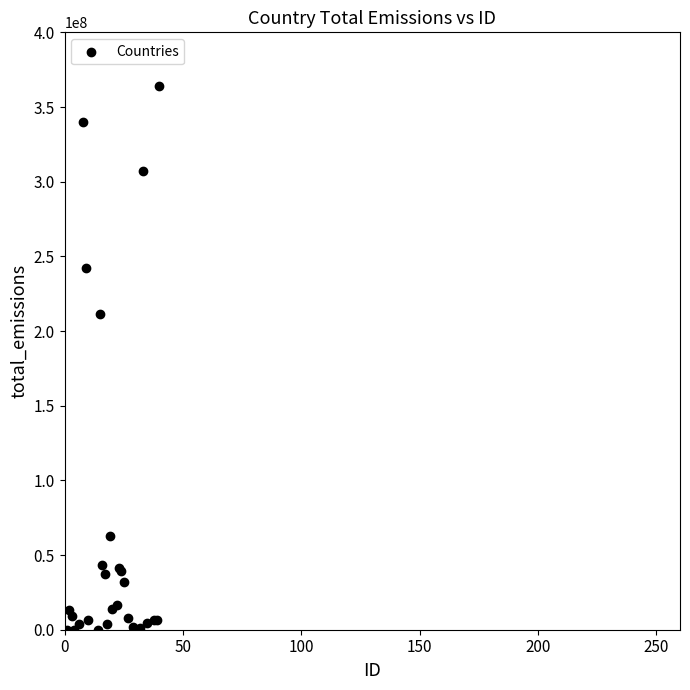

What Y value in the scatter plot is closest to 181973095?

211648155.5